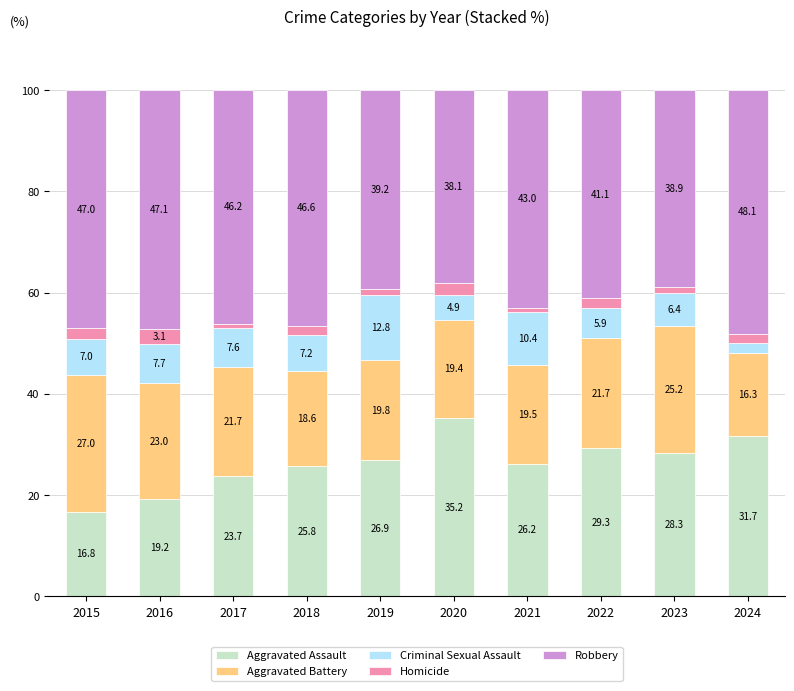

Reading right to left, what are the values for Aggravated Assault?

31.7	28.3	29.3	26.2	35.2	26.9	25.8	23.7	19.2	16.8